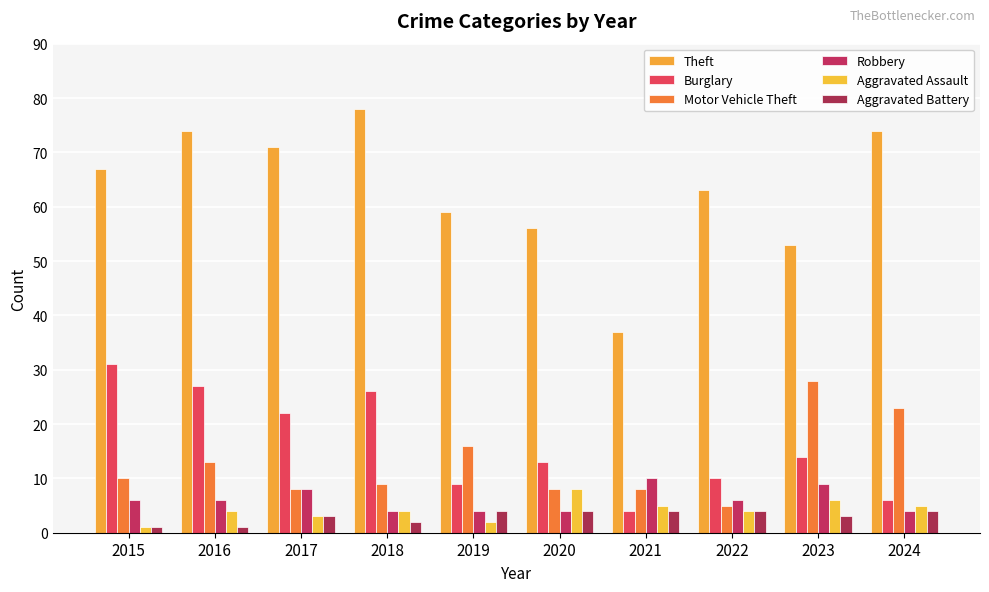

List the labels in order of Motor Vehicle Theft value, largest first.

2023, 2024, 2019, 2016, 2015, 2018, 2017, 2020, 2021, 2022